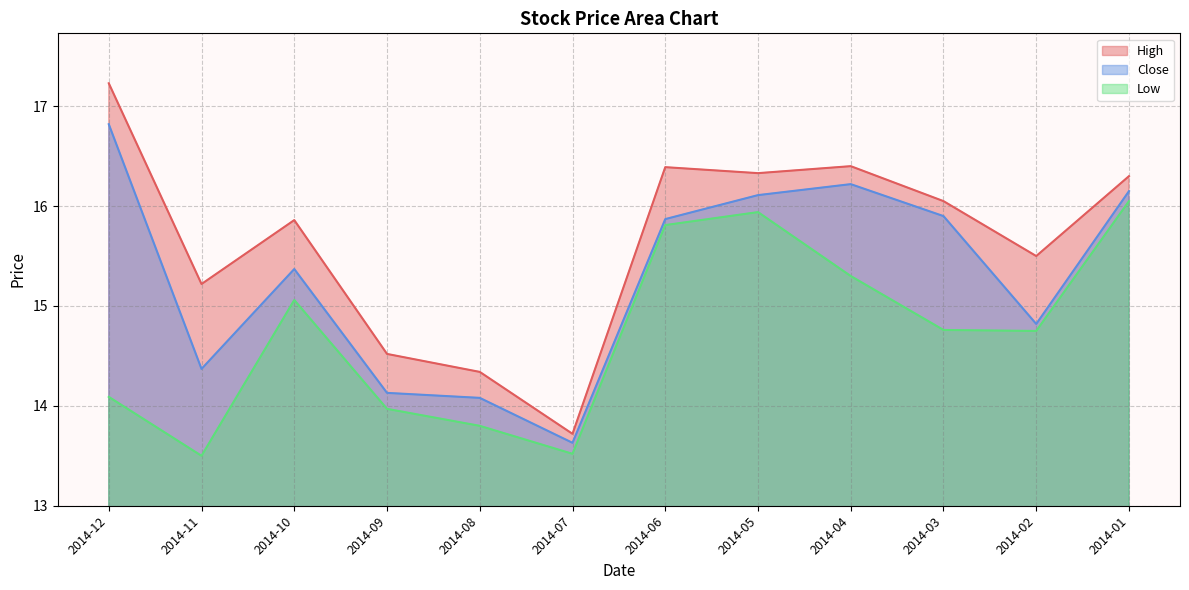

How many categories are shown in the chart?

12